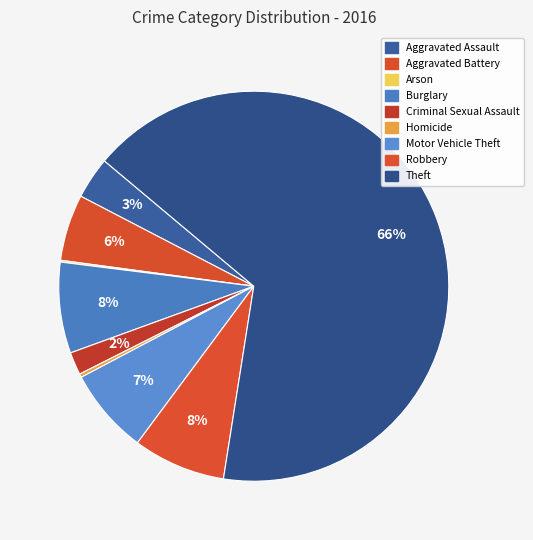

Approximately how many times larger is the value at Robbery compared to Motor Vehicle Theft?

1.1